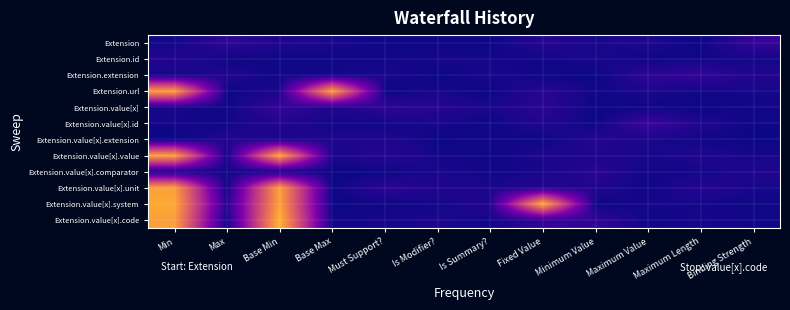

What is the total value across all series at Maximum Length?

1.7